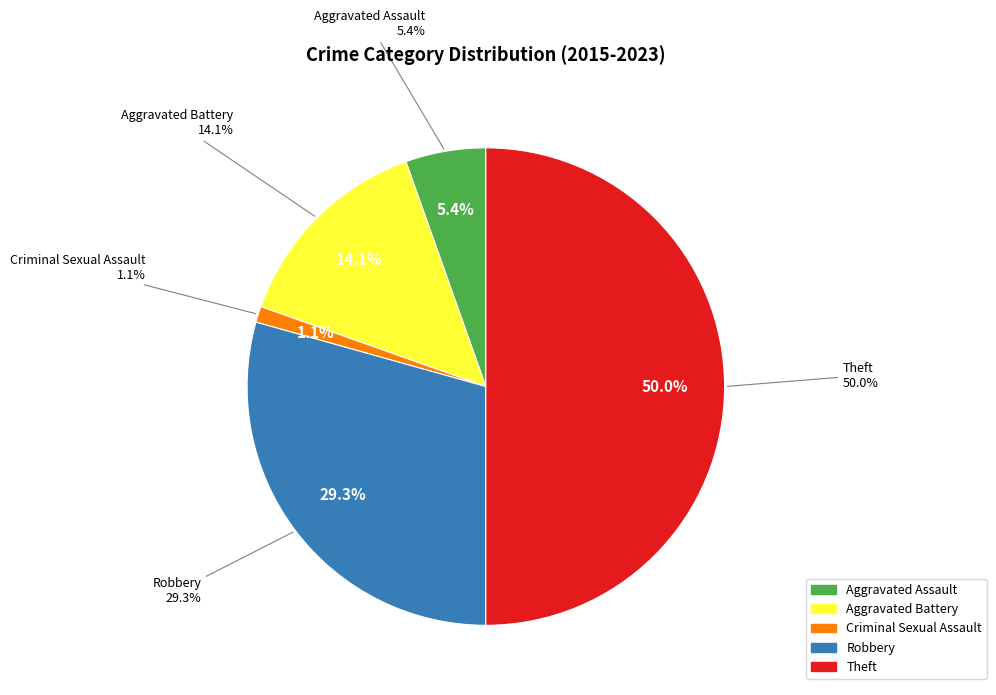

Does Theft represent more than half of the total?

No